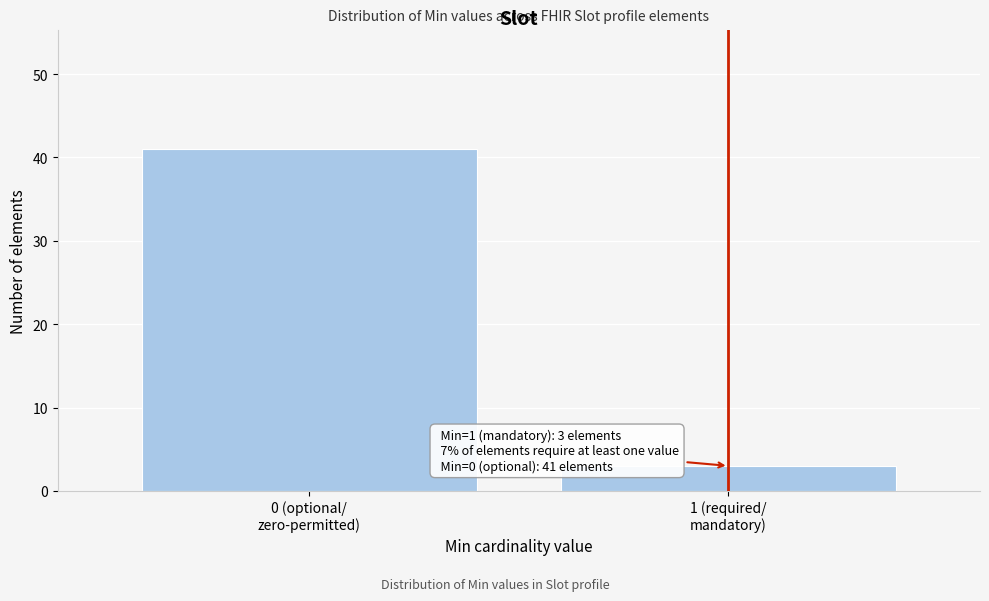

Reading left to right, list all the values displayed in this chart.

41	3